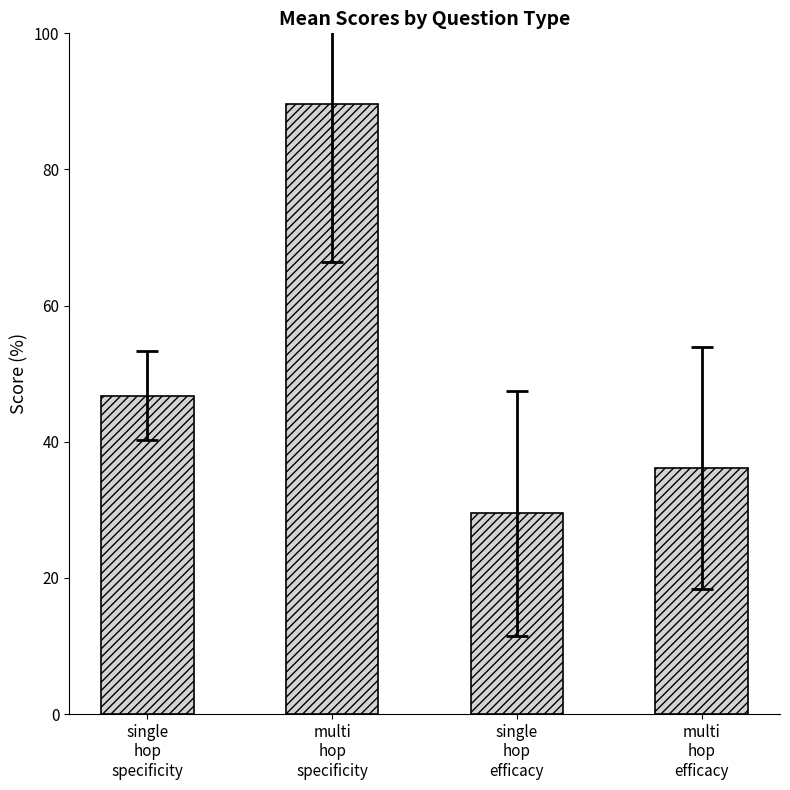

Where is the data nearest to the value 59?

single
hop
specificity